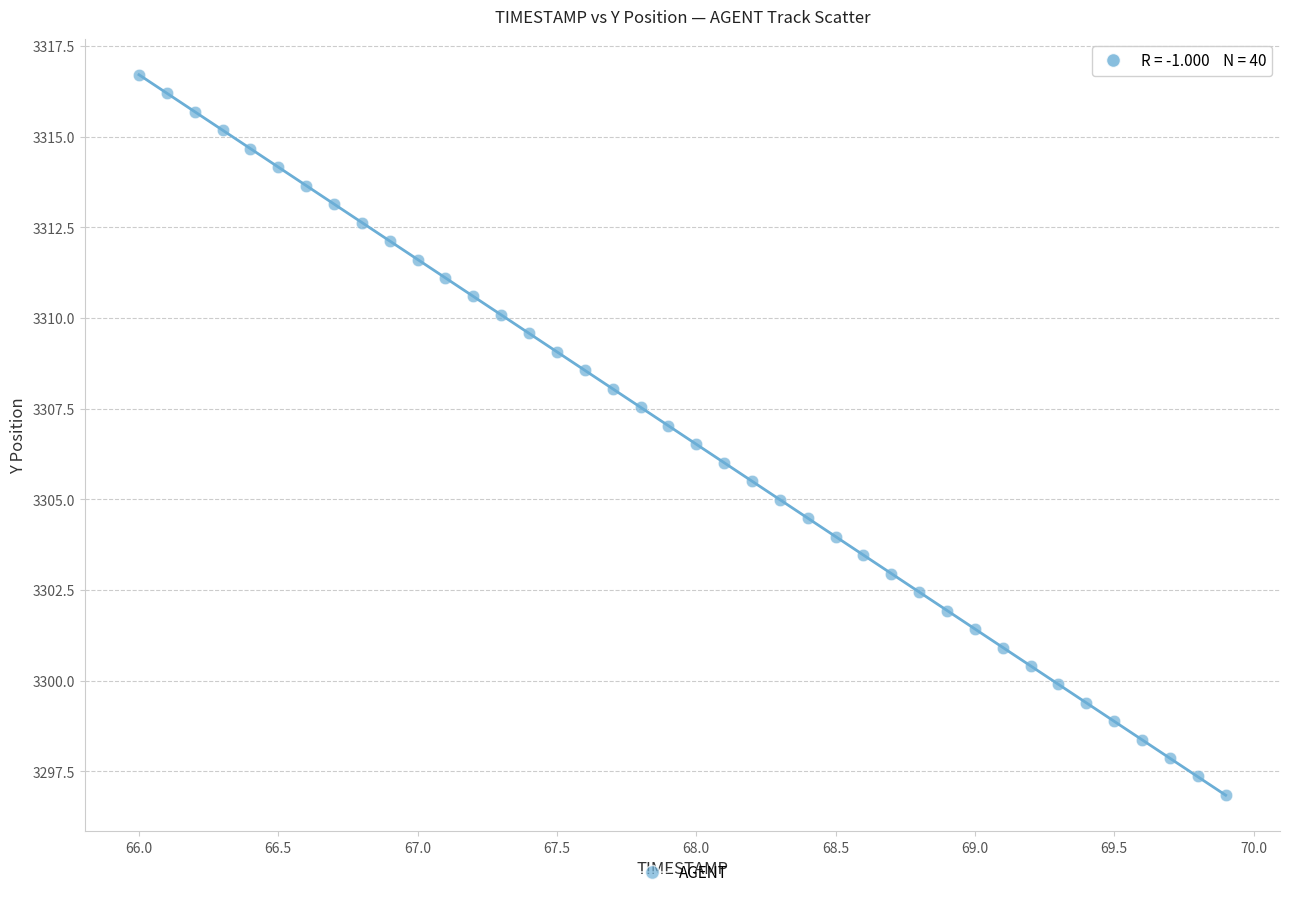

What is the range of X values (max minus min)?

3.9